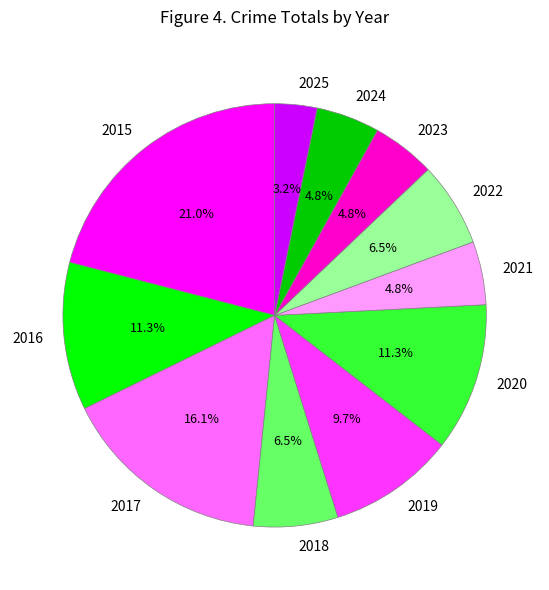

How many slices are in this pie chart?

11